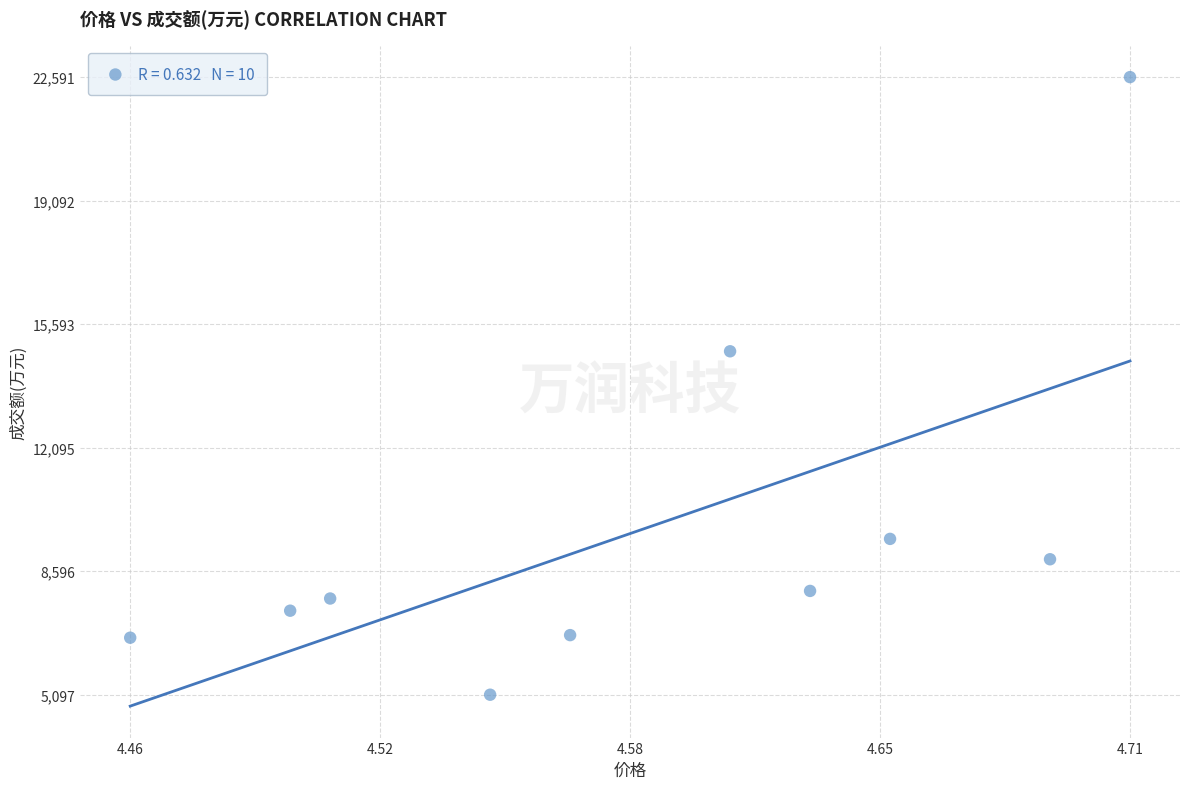

What is the range of Y values (max minus min)?

17494